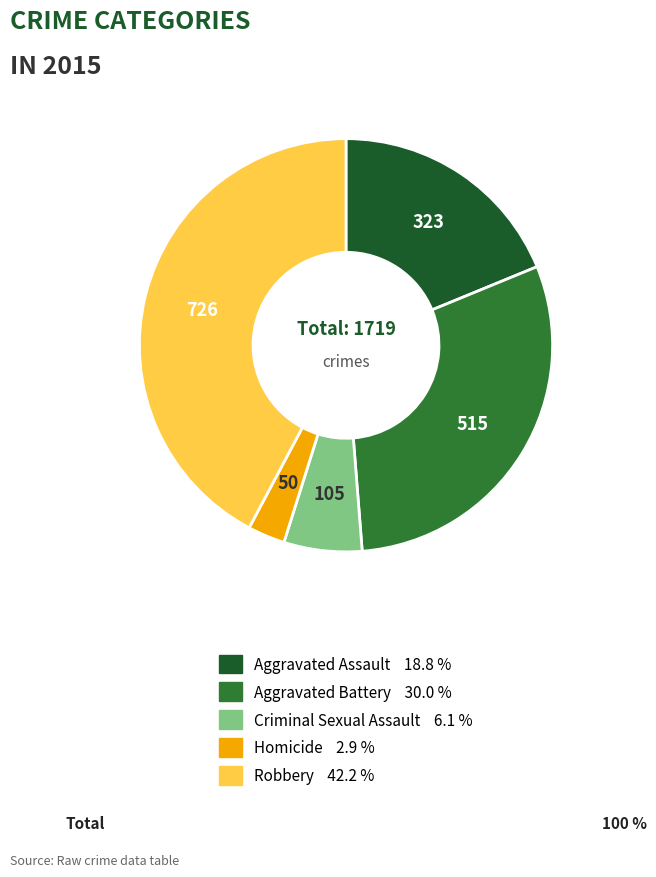

To the nearest percent, what is the difference between the Aggravated Assault and Criminal Sexual Assault slice percentages?

13%